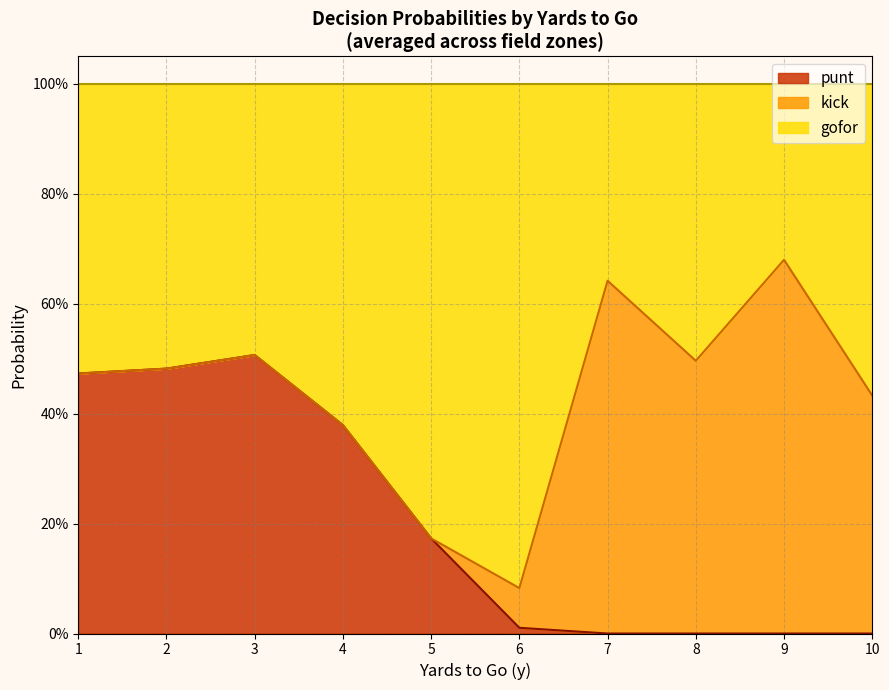

Rank the series at 8 from lowest to highest value.

punt, kick, gofor